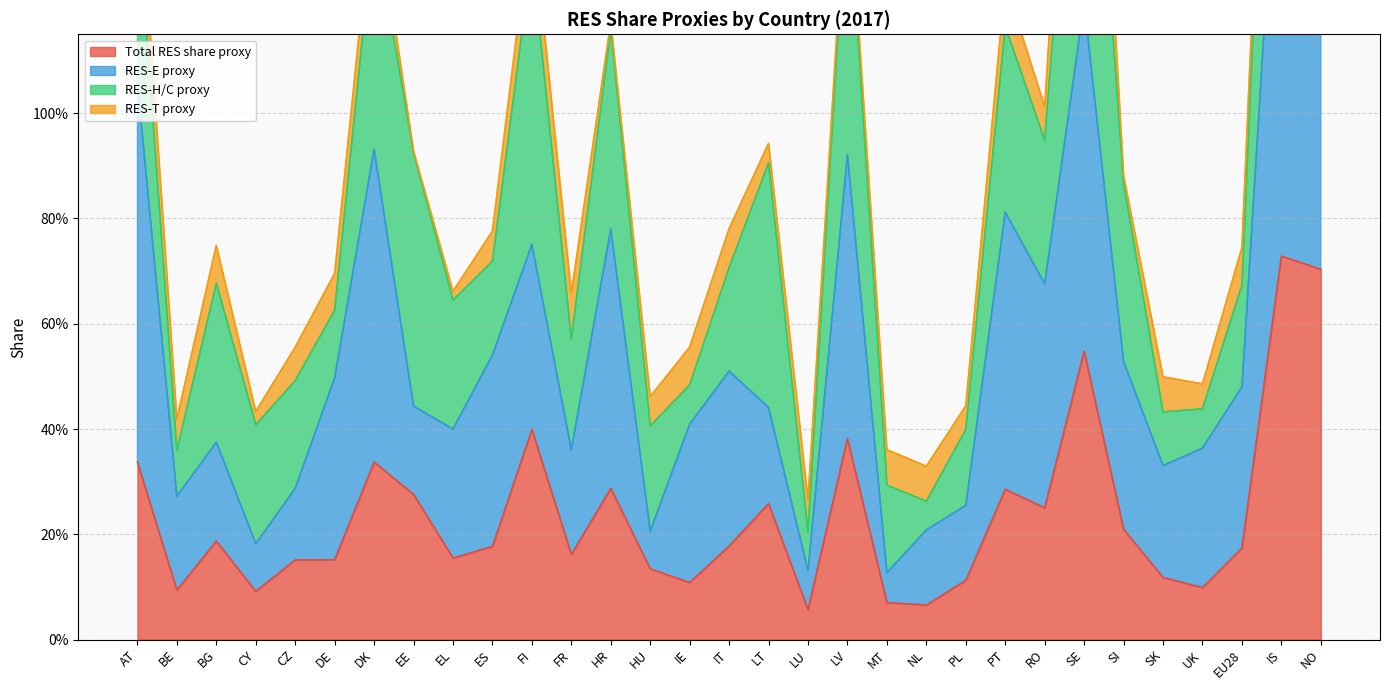

Which series has the largest total across all categories?

RES-E proxy